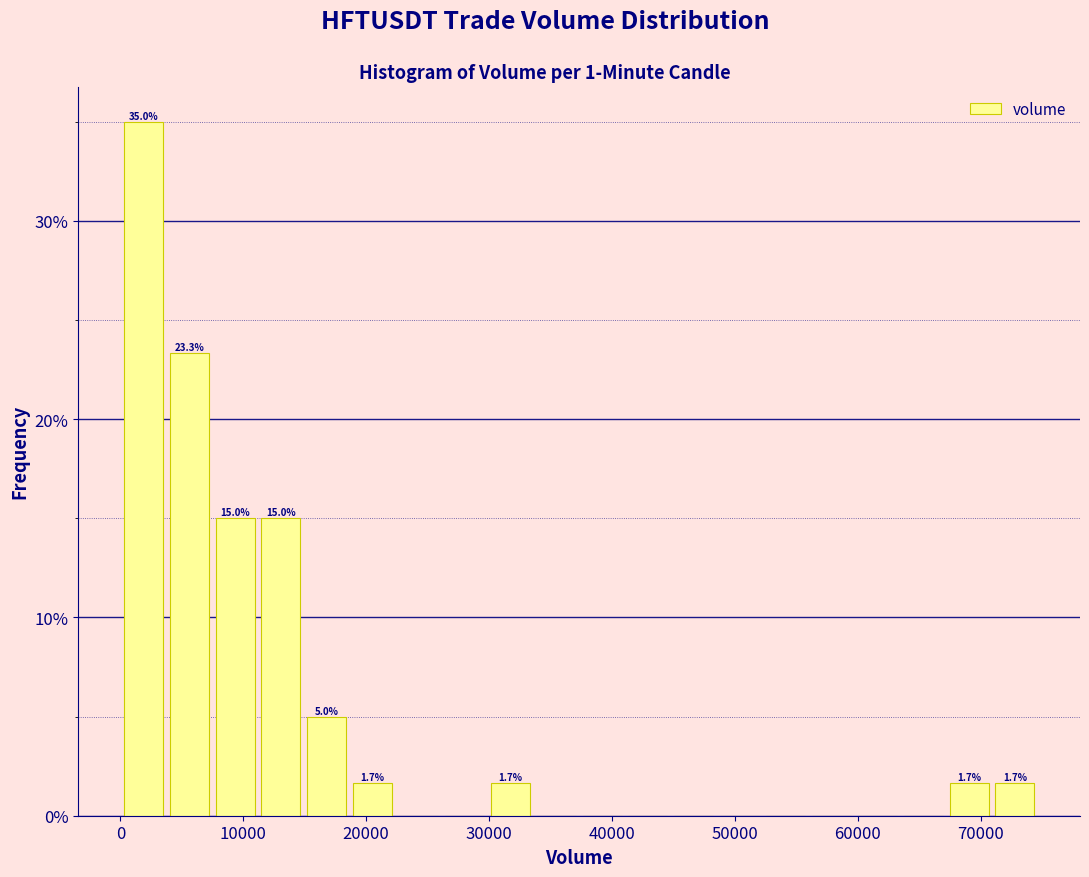

Around what value on the x-axis is the tallest bar? Give the approximate position of its centre, as read against the axis.

2000